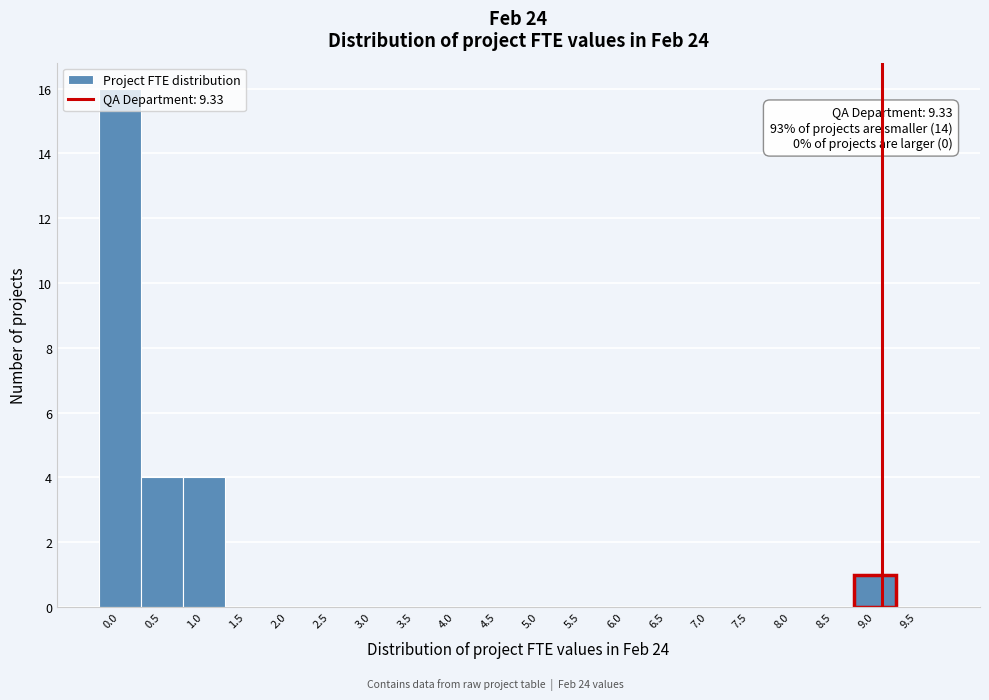

Between 9.0 and 9.5, which is larger?

9.0